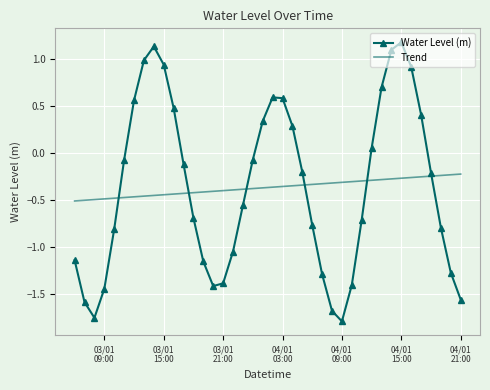

Which series has the largest range (max minus min)?

Water Level (m)